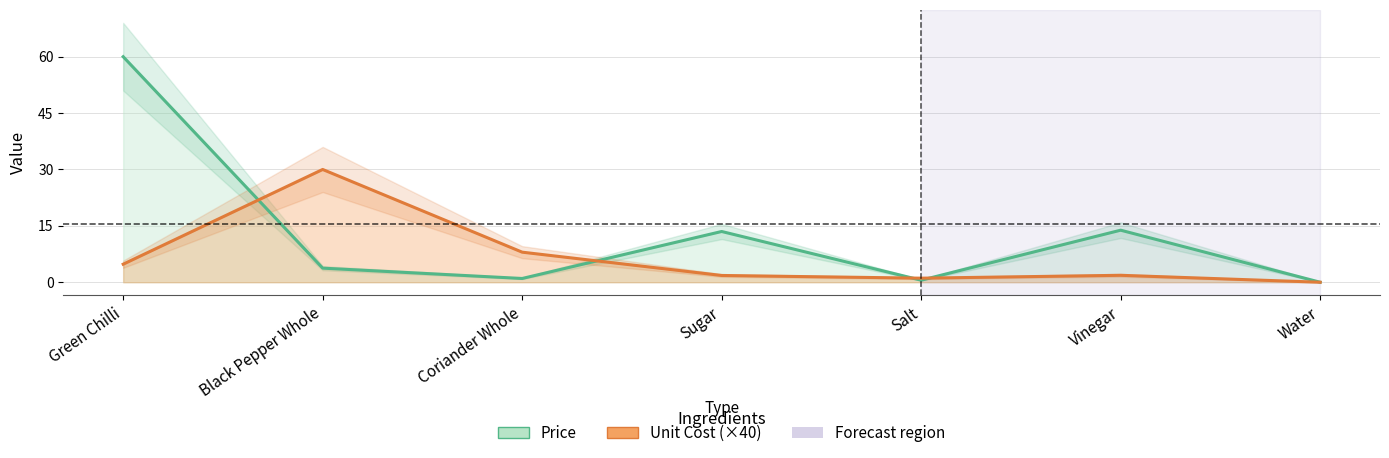

Reading left to right, transcribe all the data shown in this chart.

Price: 60.0	3.8	1.0	13.5	0.5	13.8	0.0
Unit Cost (×40): 4.8	30.0	8.0	1.8	1.1	1.8	0.0